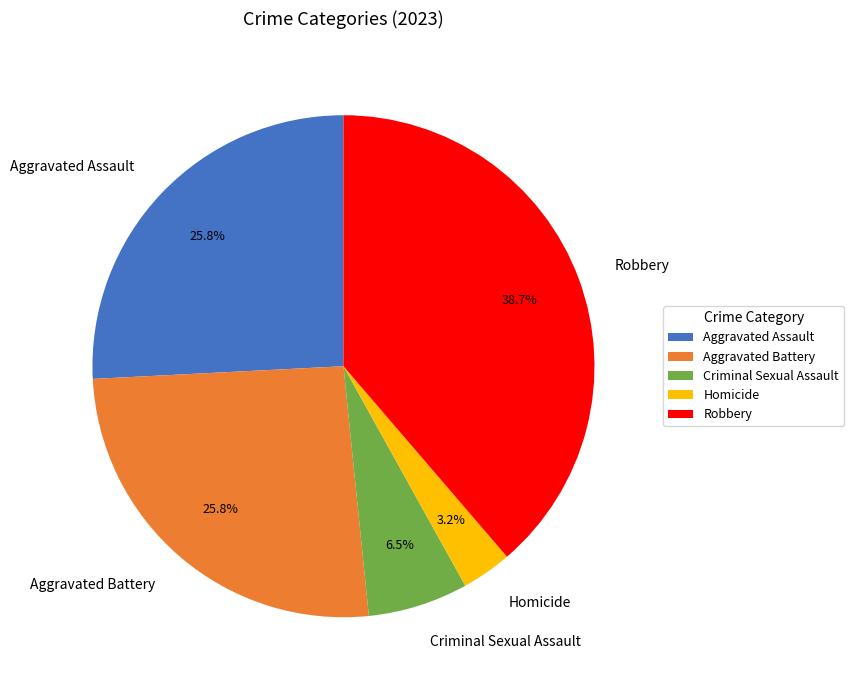

How many segments does this pie chart have?

5